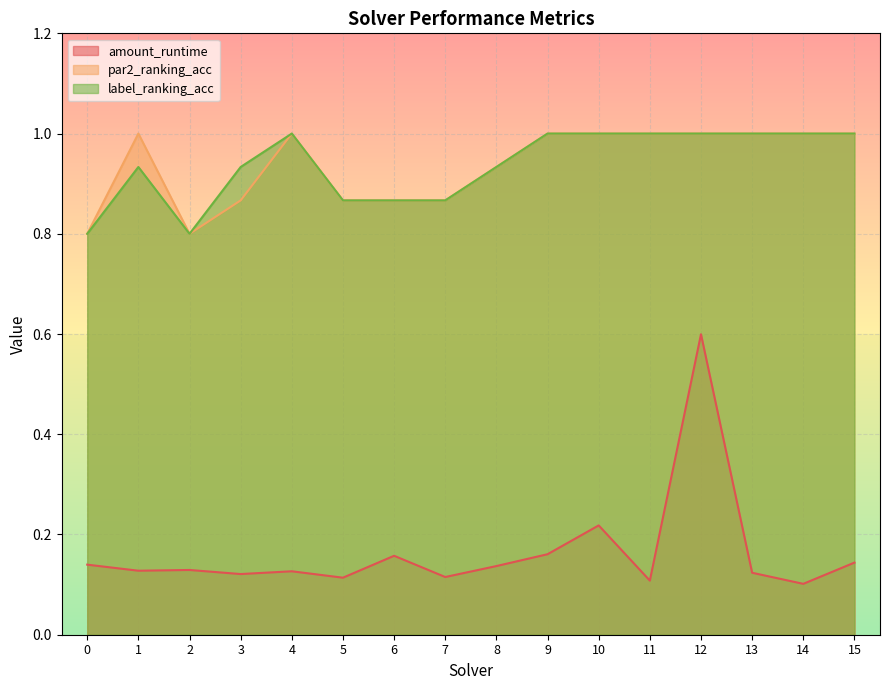

What is the difference between the second highest and second lowest values in the amount_runtime series?

0.1